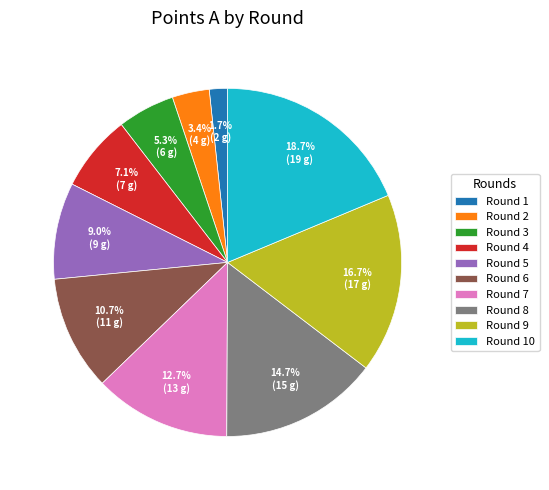

Which category has the biggest portion of the pie?

Round 10